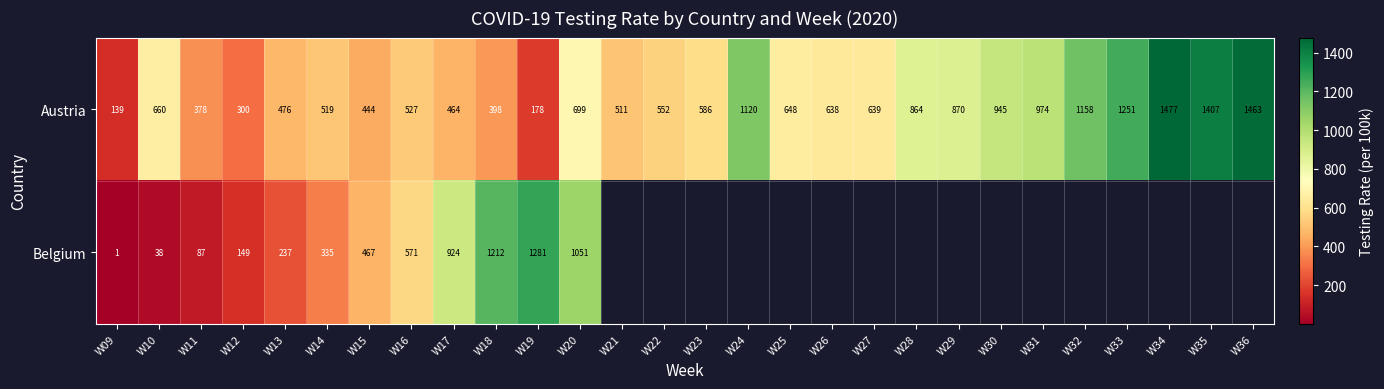

At how many categories does at least one series exceed 304?

26